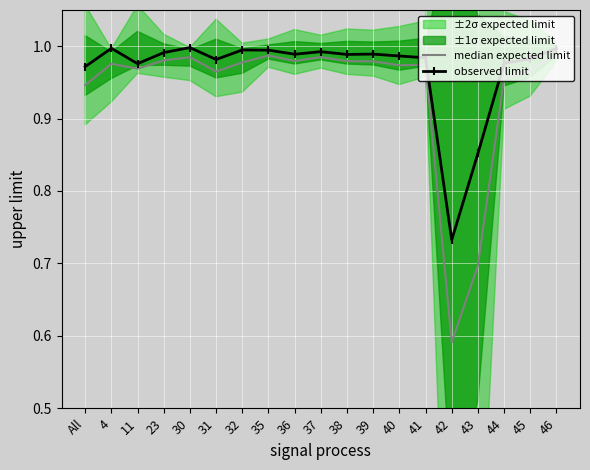

True or false: observed limit and median expected limit cross at least once.

False